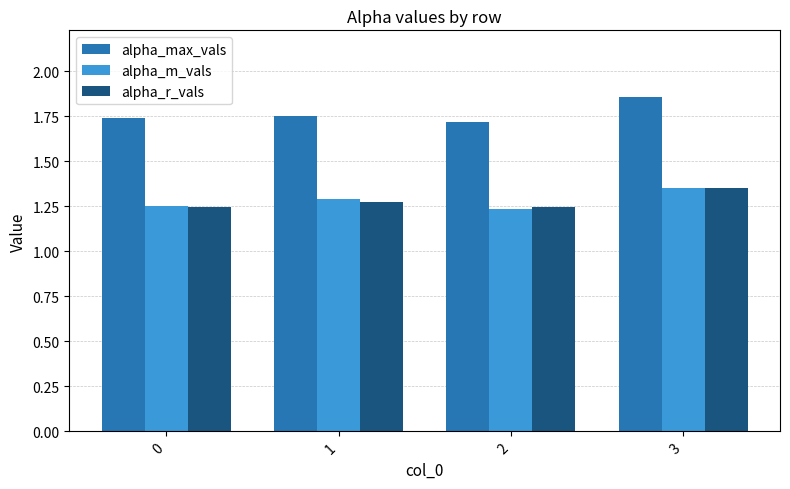

Which series has the largest total across all categories?

alpha_max_vals